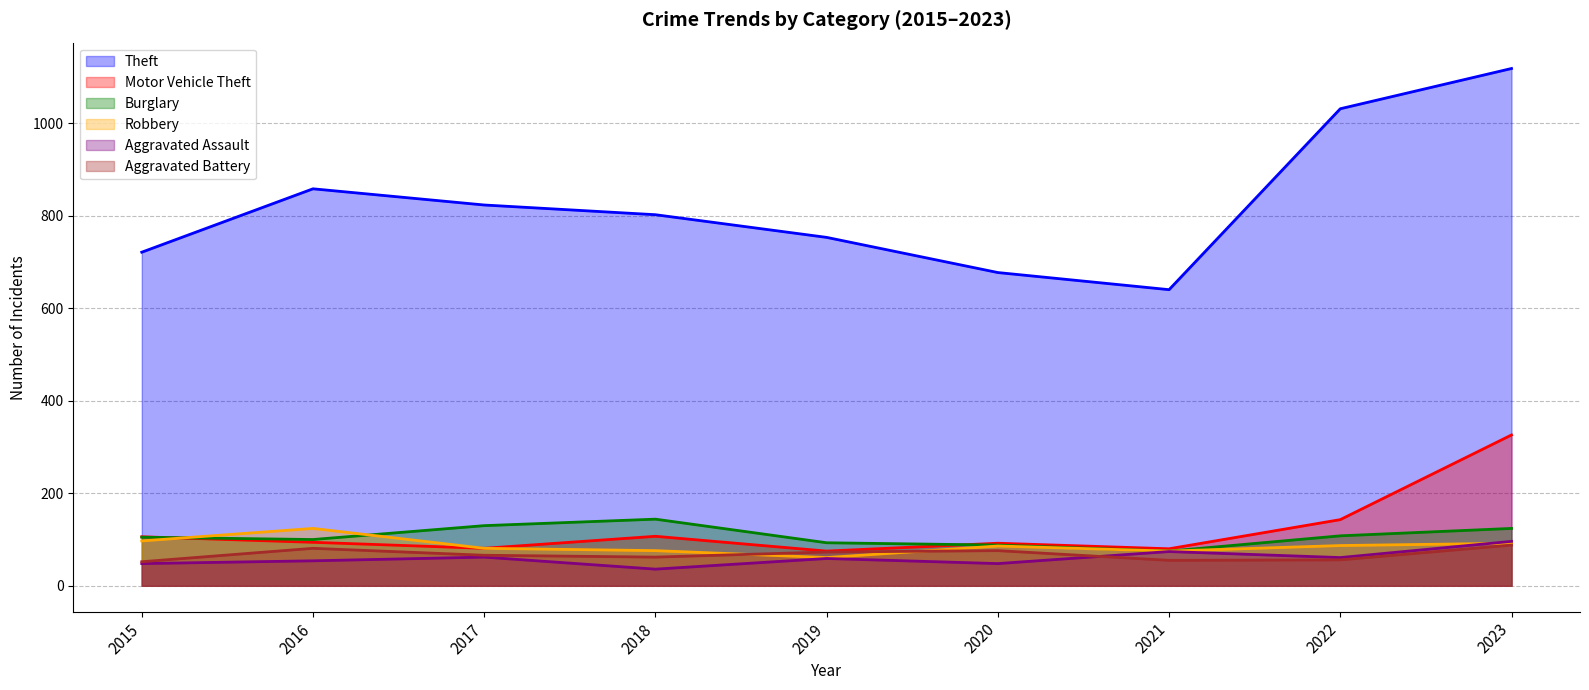

True or false: Aggravated Battery and Burglary cross at least once.

False